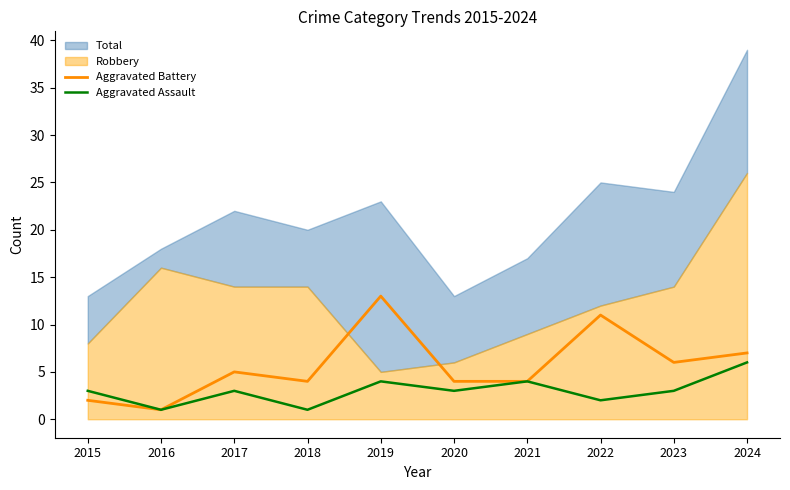

Where is Aggravated Assault nearest to the value 3?

2015